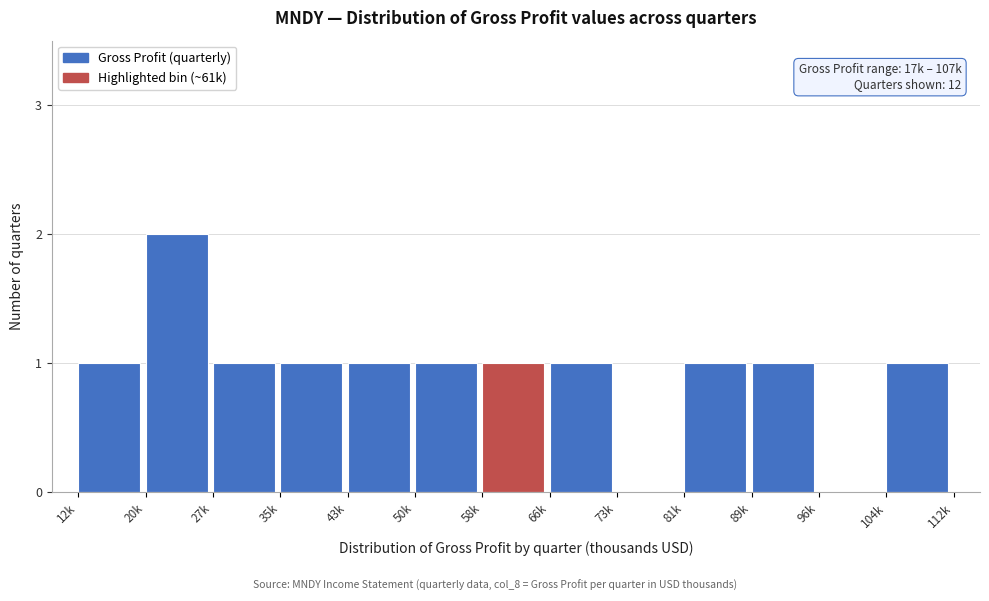

Reading left to right, extract all data points from this chart.

12k=1	20k=2	27k=1	35k=1	43k=1	50k=1	58k=1	66k=1	73k=0	81k=1	89k=1	96k=0	104k=1